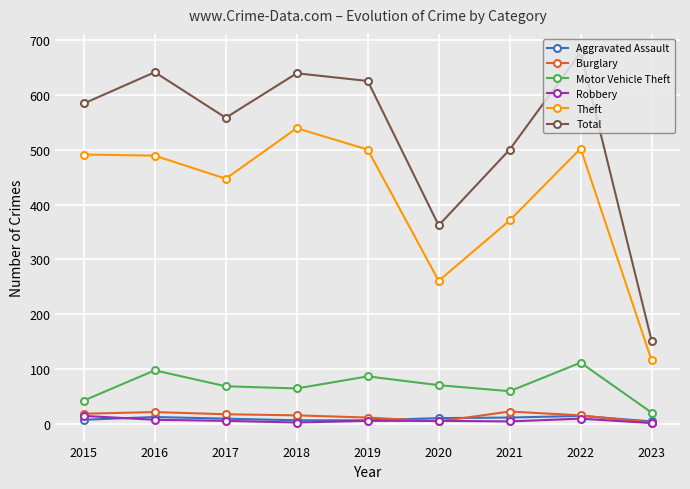

In Total, how many points are lower than both neighbors (excluding endpoints)?

2